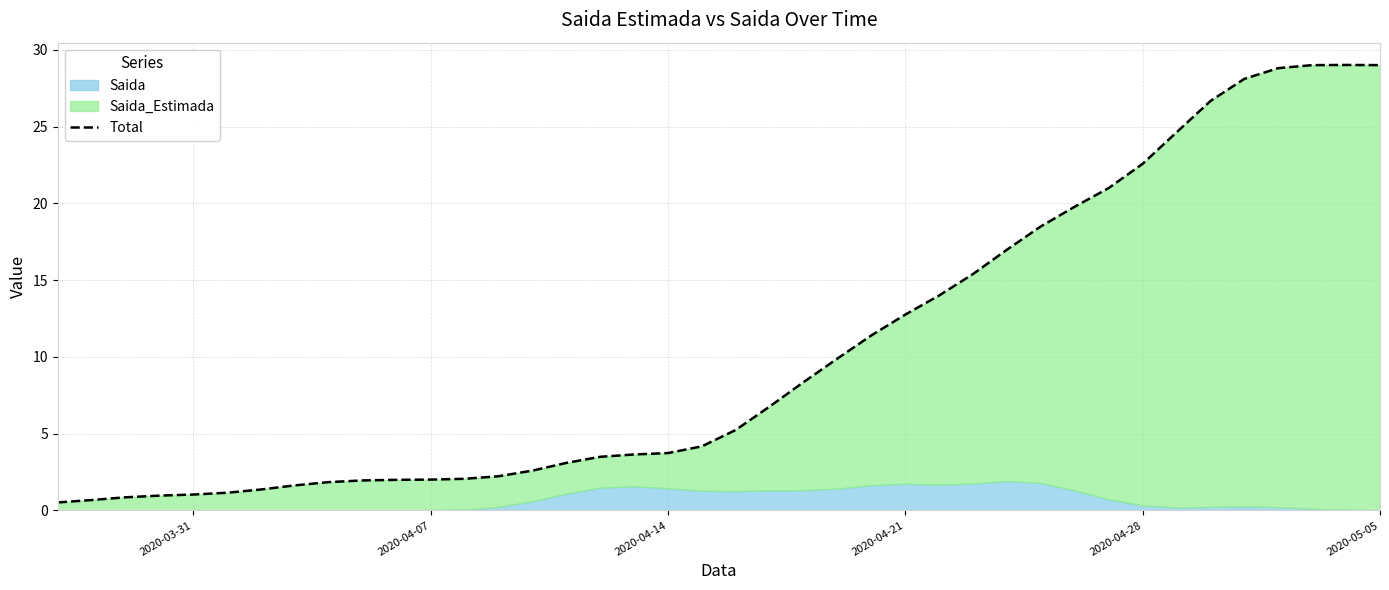

What is the sum of all values?

419.0